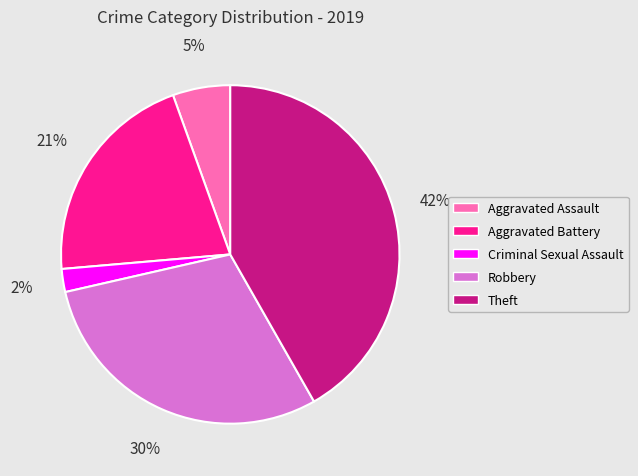

How many slices are in this pie chart?

5